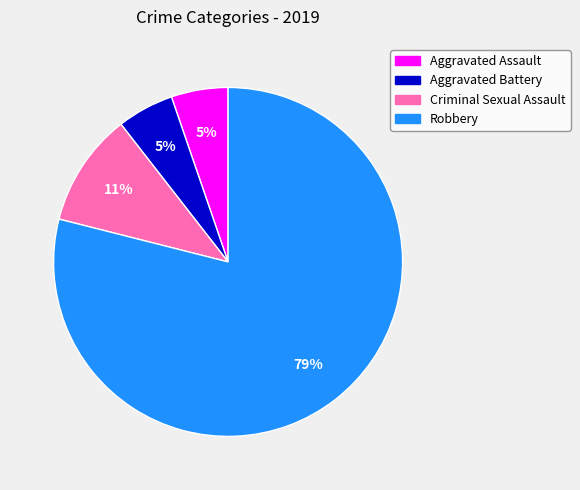

To the nearest percent, what is the difference between the largest and smallest slice percentages?

74%